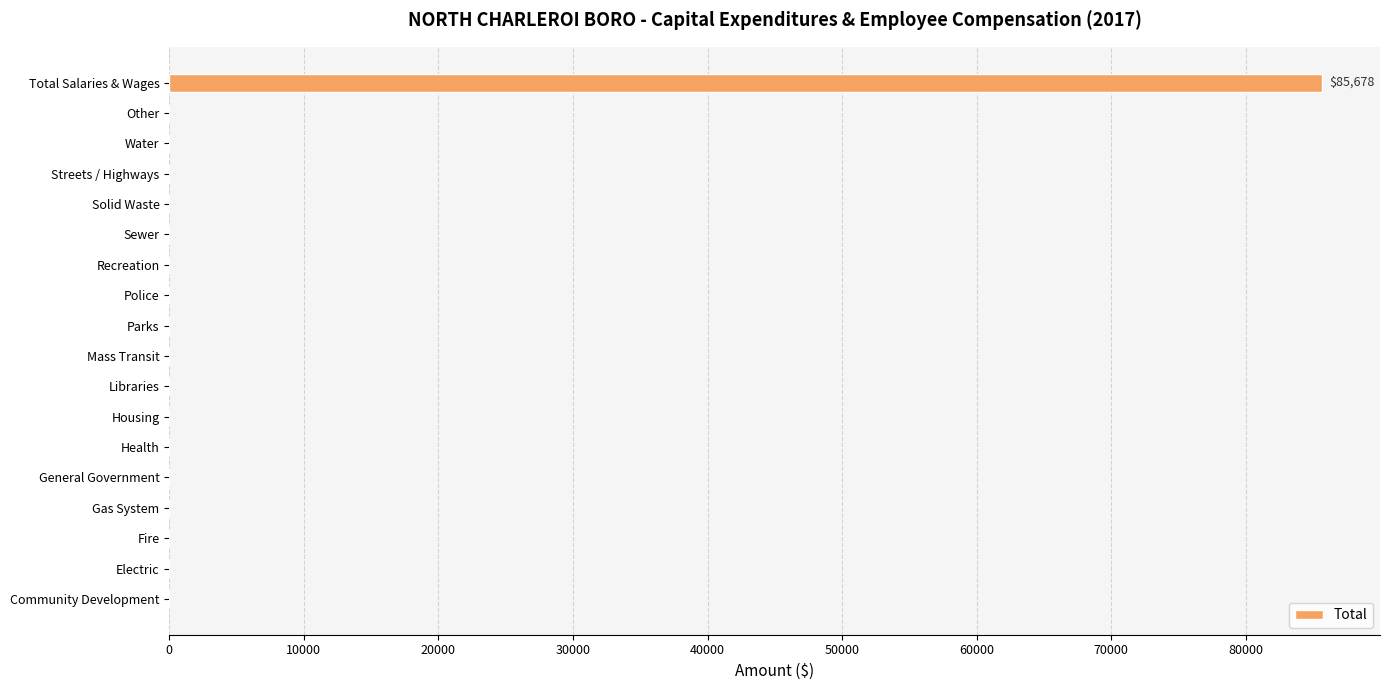

True or false: the data shows 0 at Electric.

True